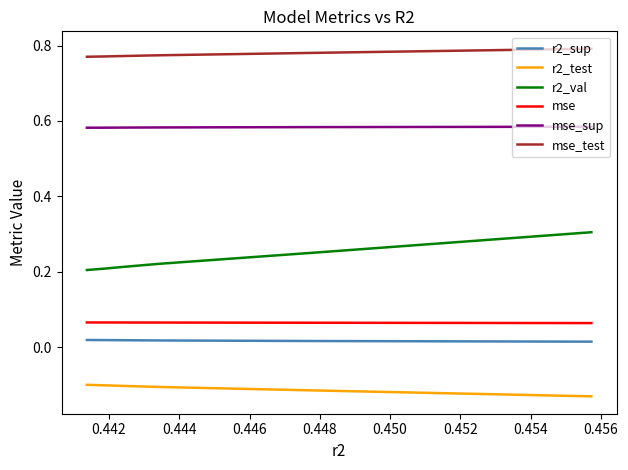

List the series in order of their peak value, lowest first.

r2_test, r2_sup, mse, r2_val, mse_sup, mse_test